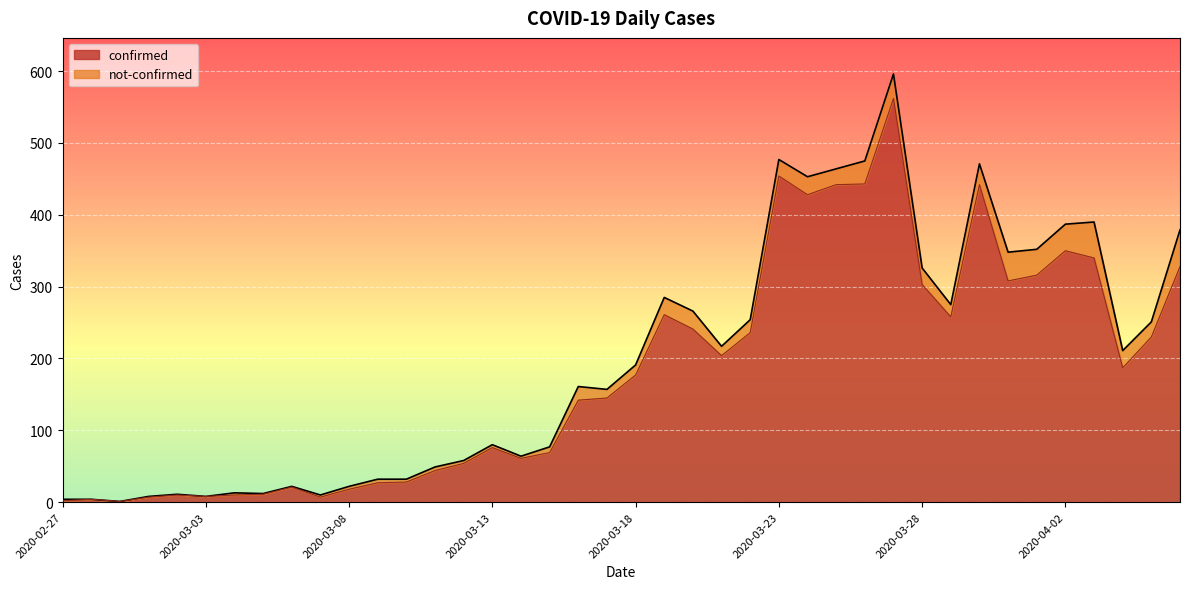

Between 2020-03-01 and 2020-03-31, which is larger?

2020-03-31